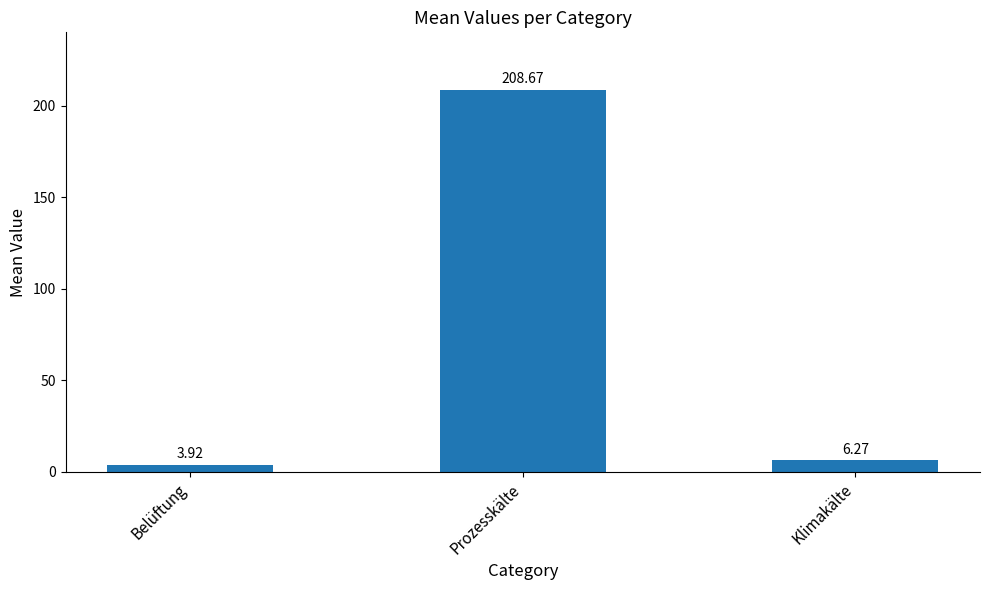

Rank the categories by value from highest to lowest.

Prozesskälte, Klimakälte, Belüftung